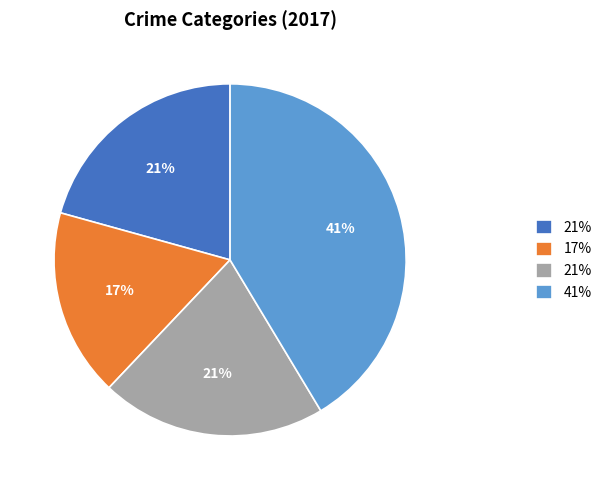

Is there any slice that represents more than half of the pie?

No